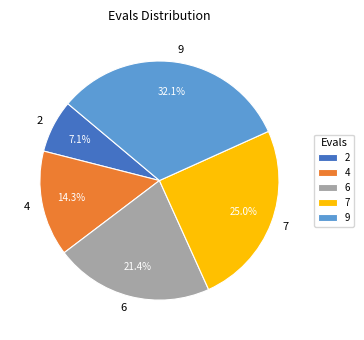

Which slice is the smallest?

2